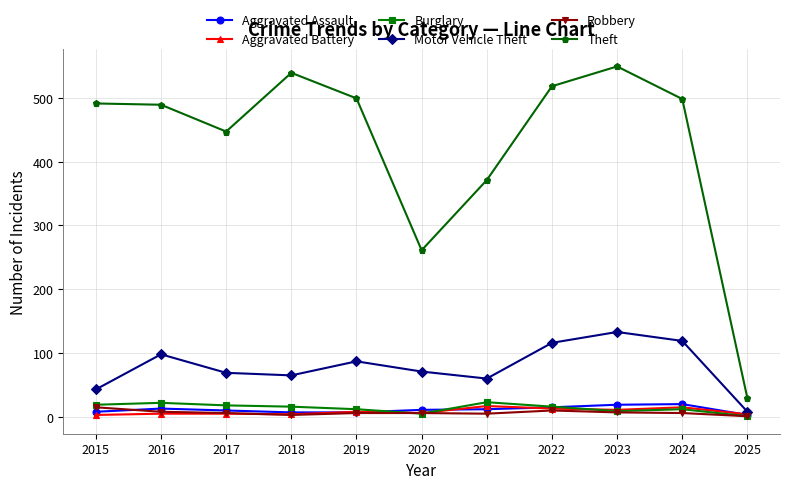

Which series has the largest total across all categories?

Theft